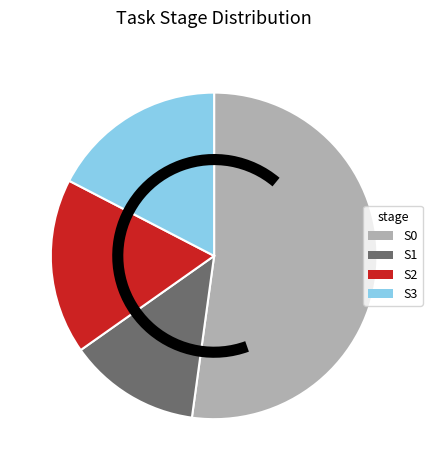

Approximately how many times larger is the value at S0 compared to S2?

3.0